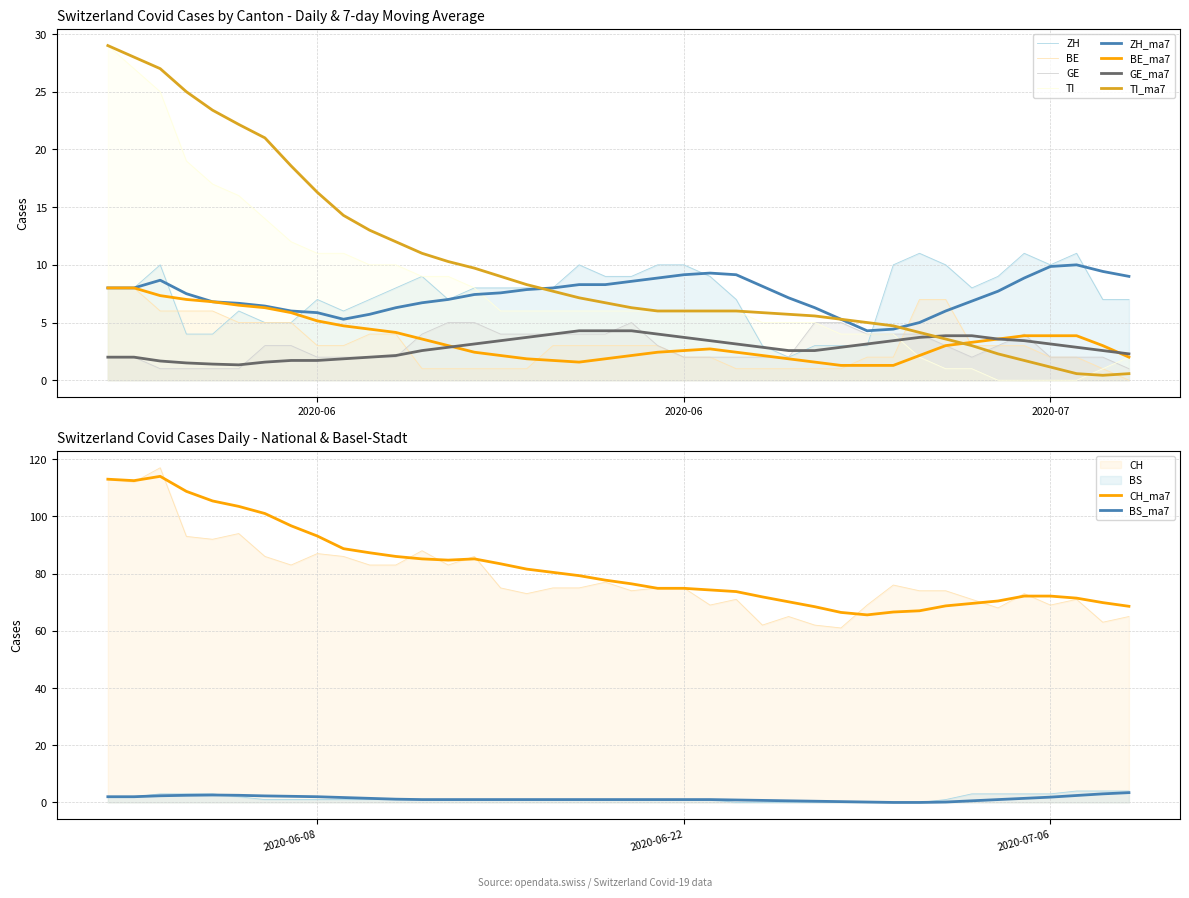

What is the sum of all BS values?

58